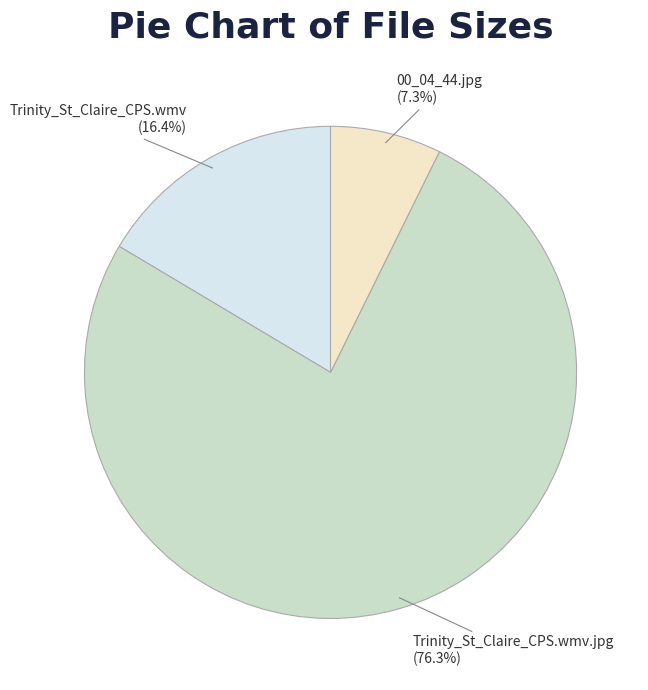

Is there any slice that represents more than half of the pie?

Yes